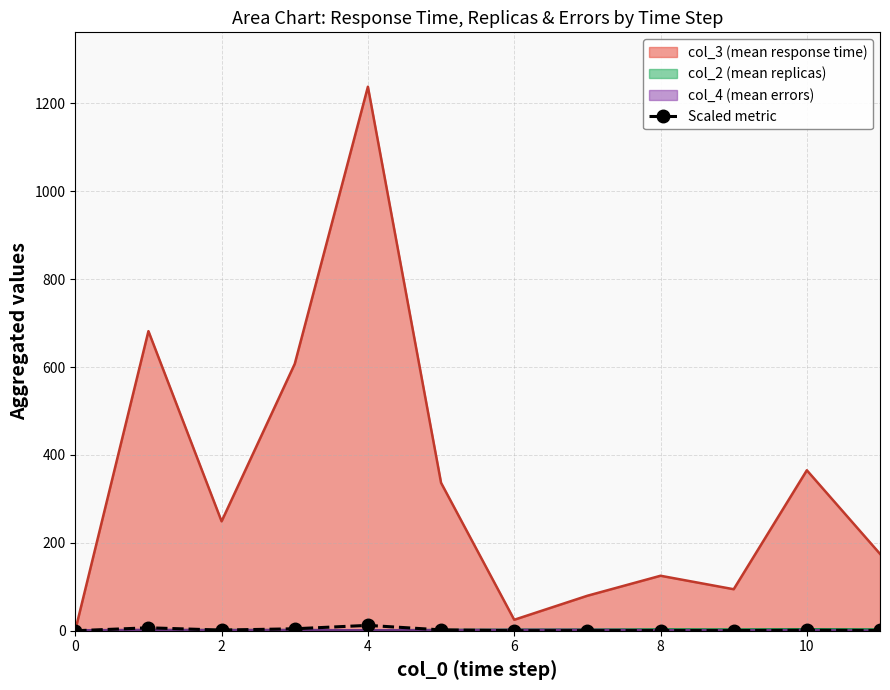

Which series has the largest range (max minus min)?

col_3 (mean response time)